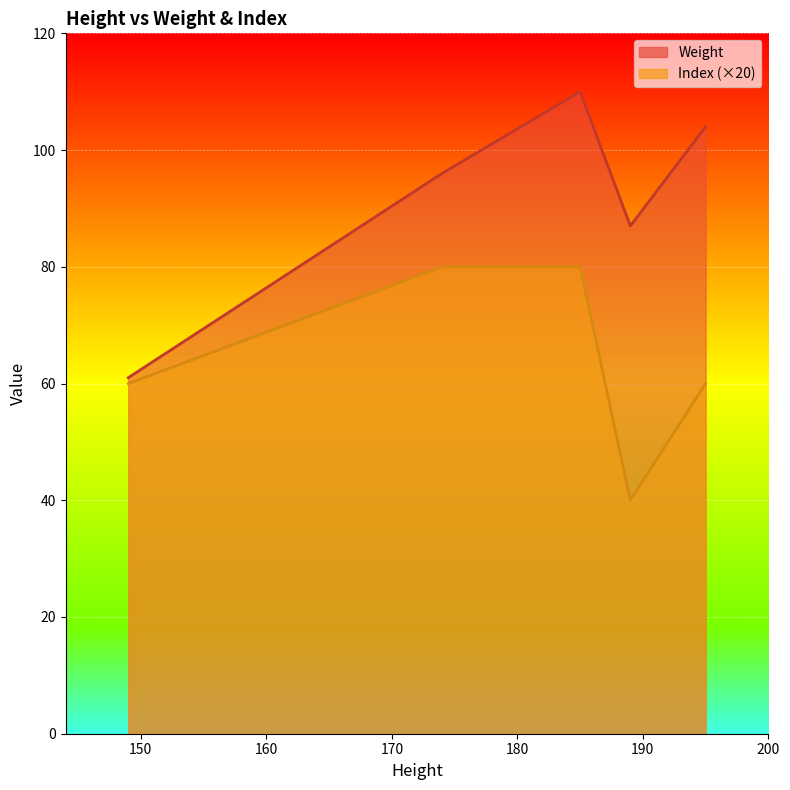

List the series in order of their peak value, lowest first.

Index (×20), Weight